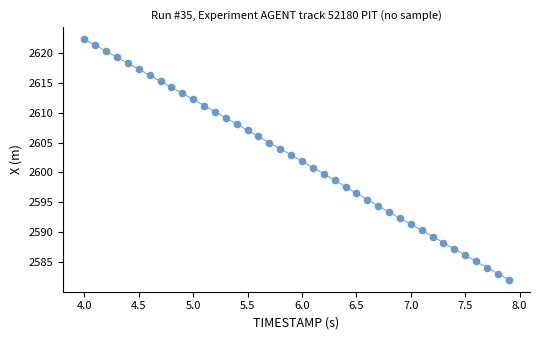

What is the range of X values (max minus min)?

3.9